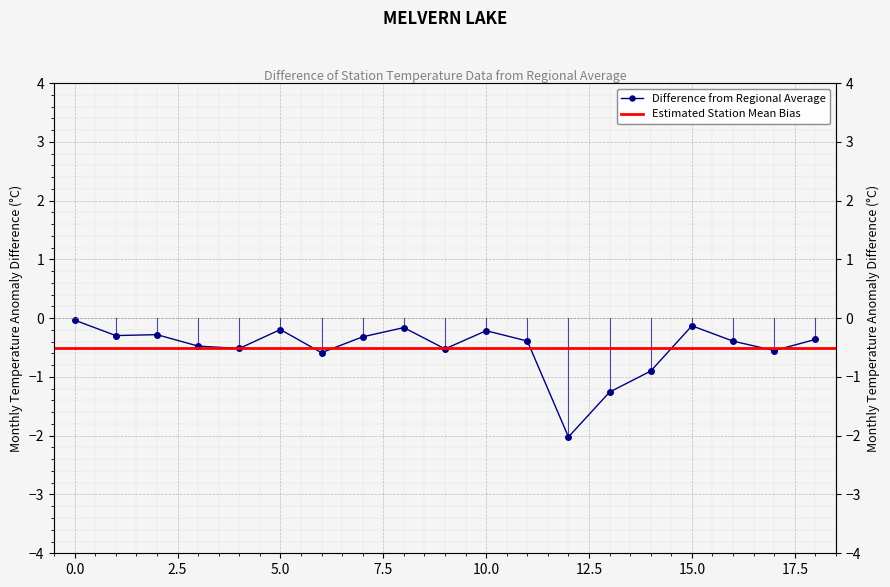

The chart shows a value of -0.3 at 14. True or false?

False